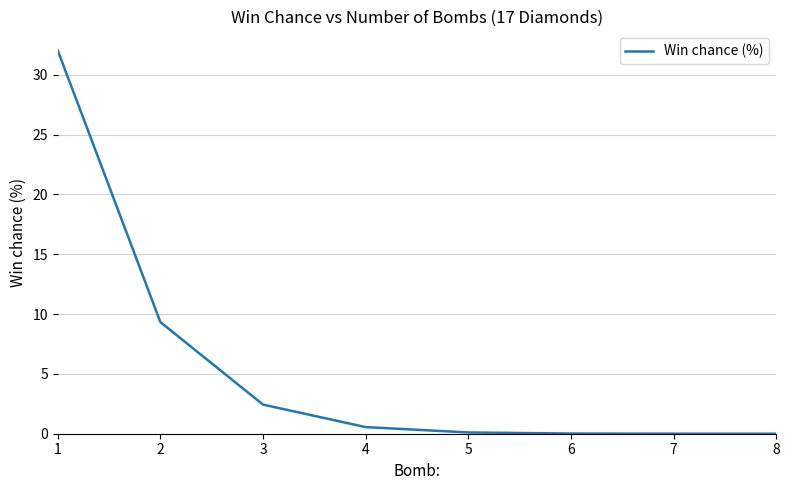

What is the average value?

5.6